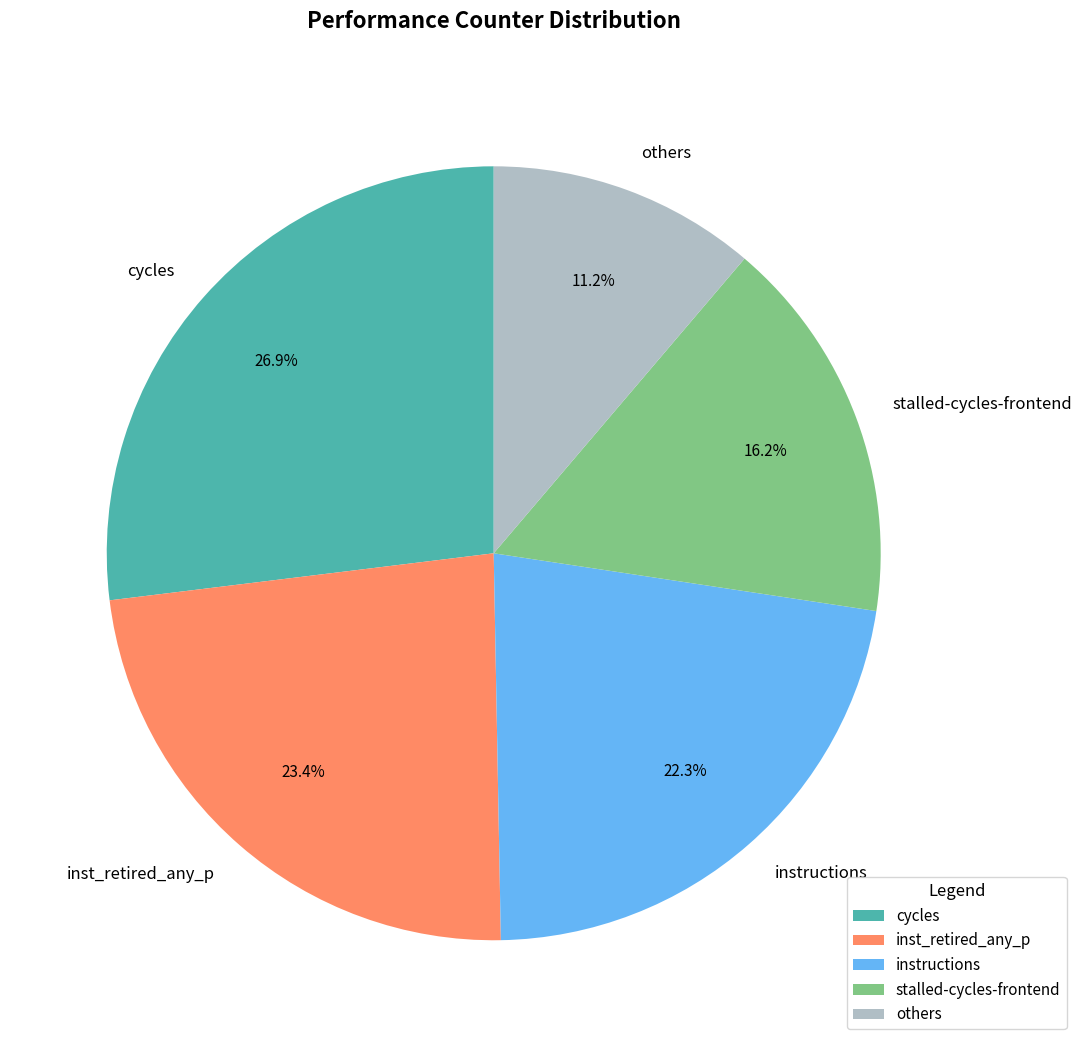

Does any single category account for the majority?

No